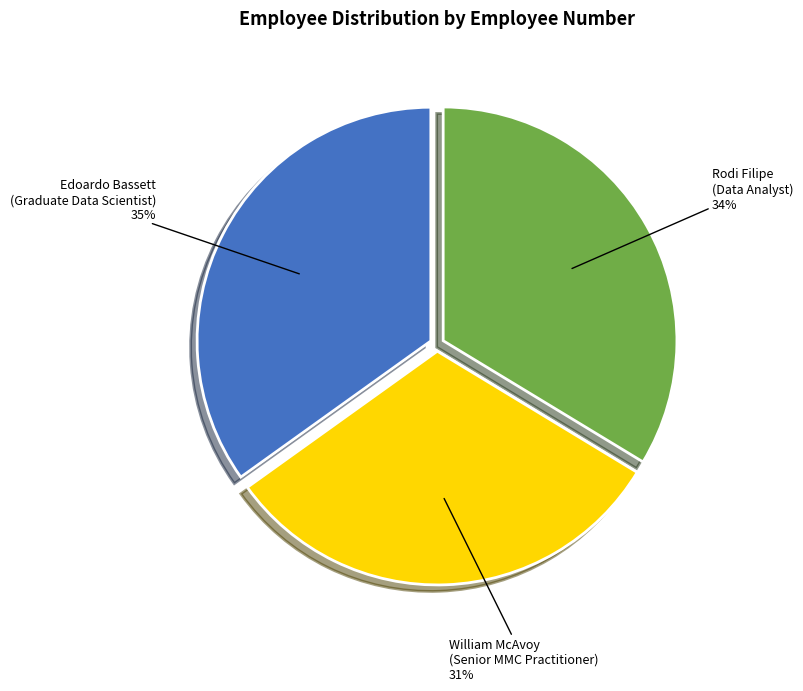

What percentage is the William McAvoy (Senior MMC Practitioner) slice, to the nearest percent?

31%